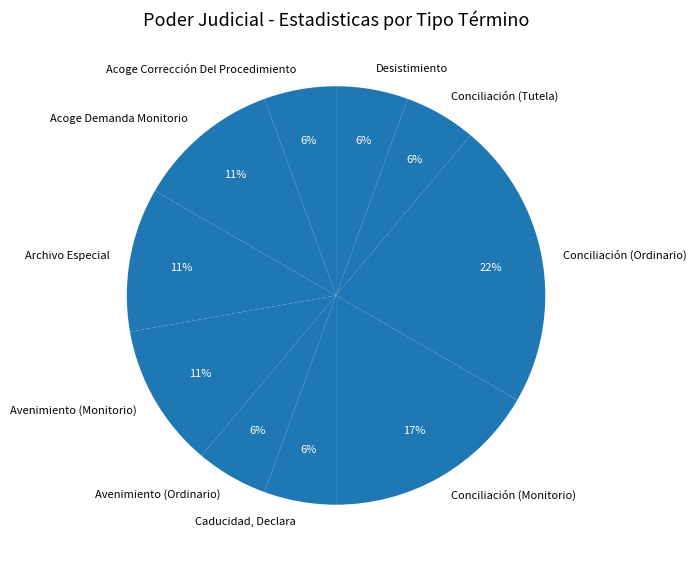

How many slices are in this pie chart?

10